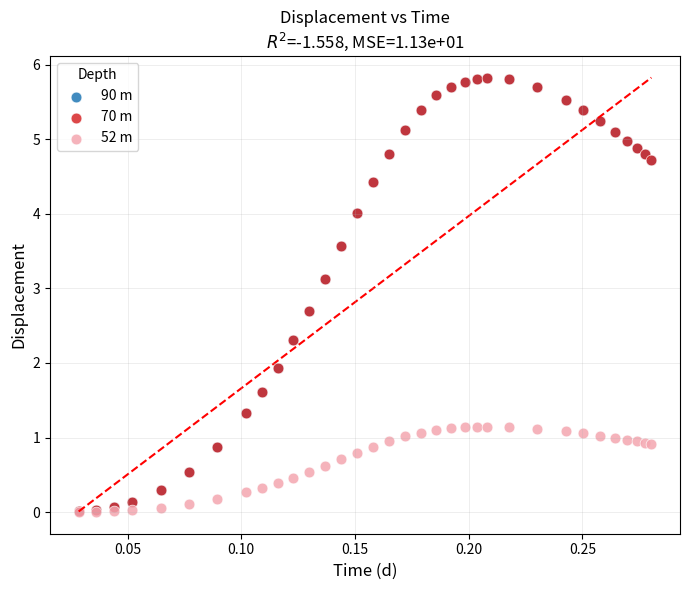

What are all the series names shown in the legend?

90 m, 70 m, 52 m